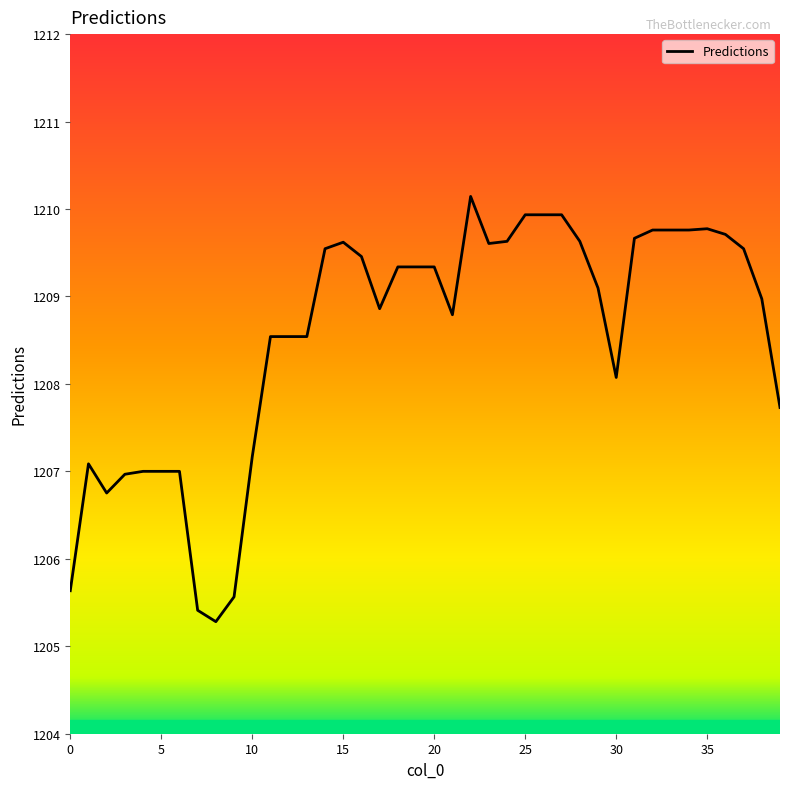

What is the greatest value displayed?

1210.1